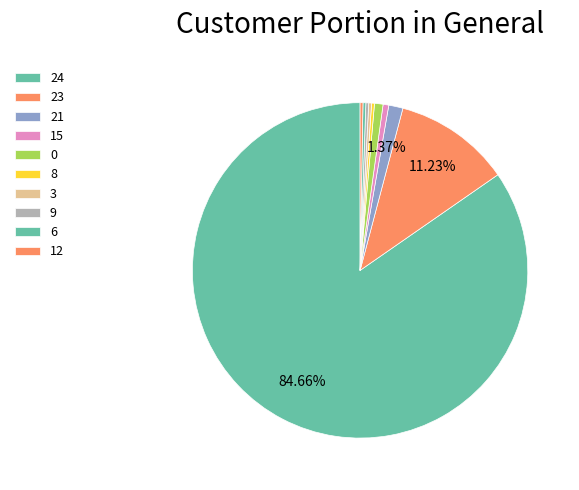

What is the smallest slice in the pie chart?

8